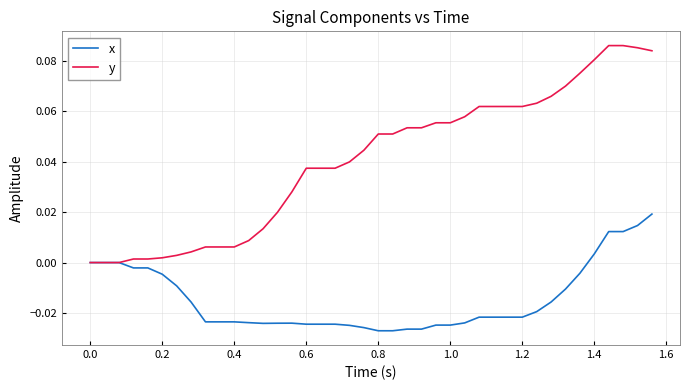

List the series in order of their overall mean, lowest first.

x, y